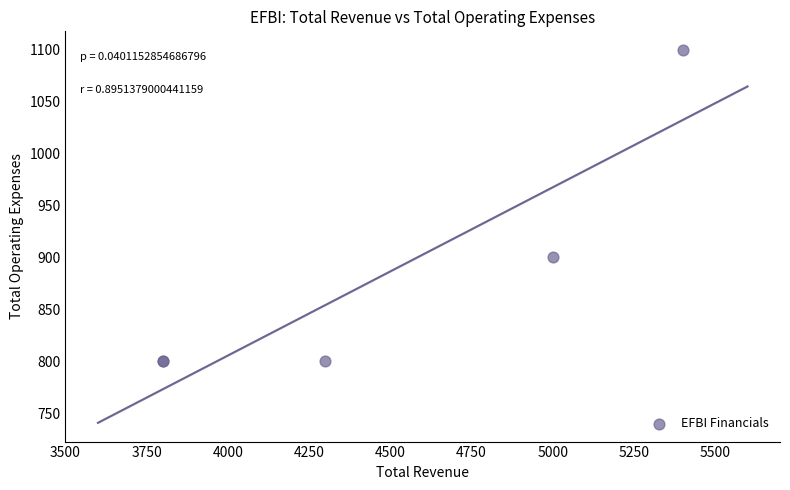

What Y value in the scatter plot is closest to 950?

900